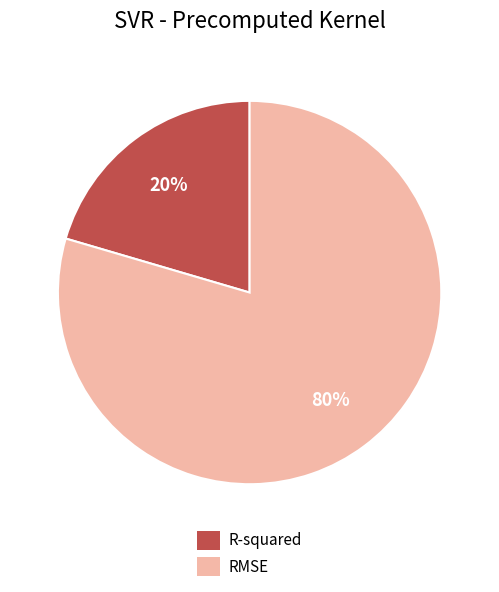

What percentage is the RMSE slice, to the nearest percent?

80%